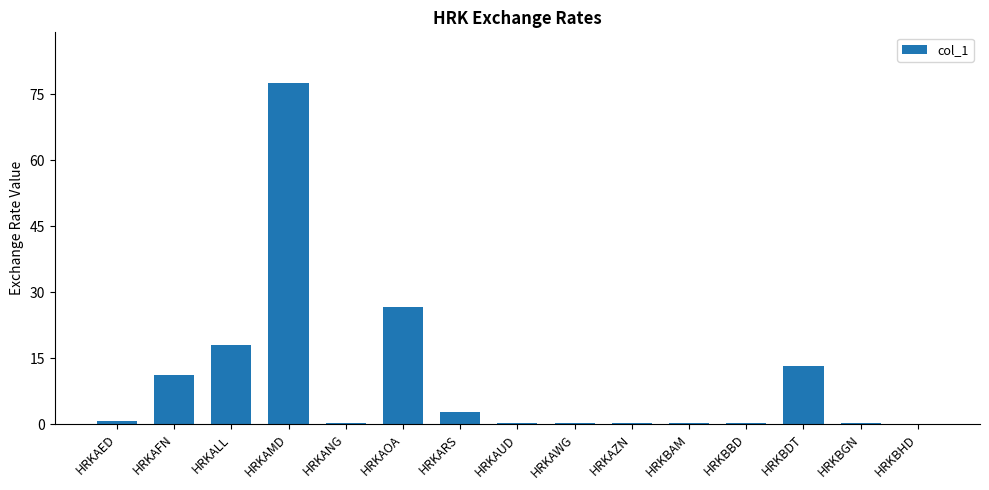

What is the sum of all values?

151.7